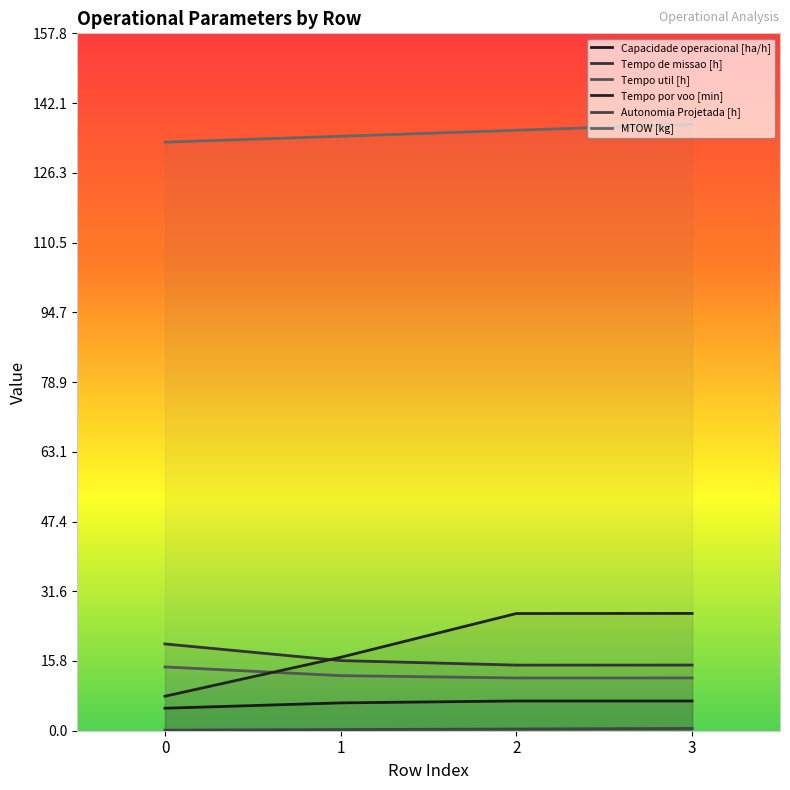

Between 3 and 0, which is larger?

3